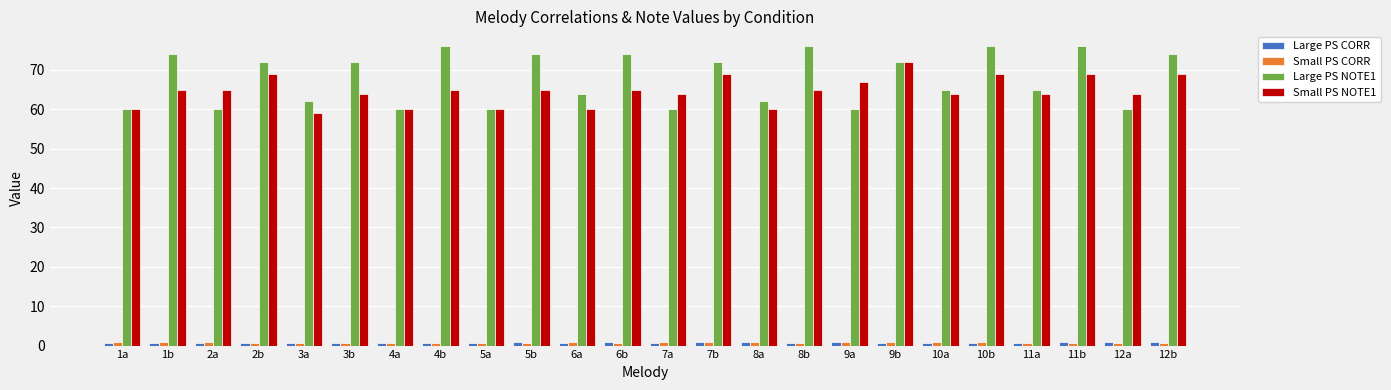

Is it true that Small PS NOTE1 equals 80.9 at 3a?

False